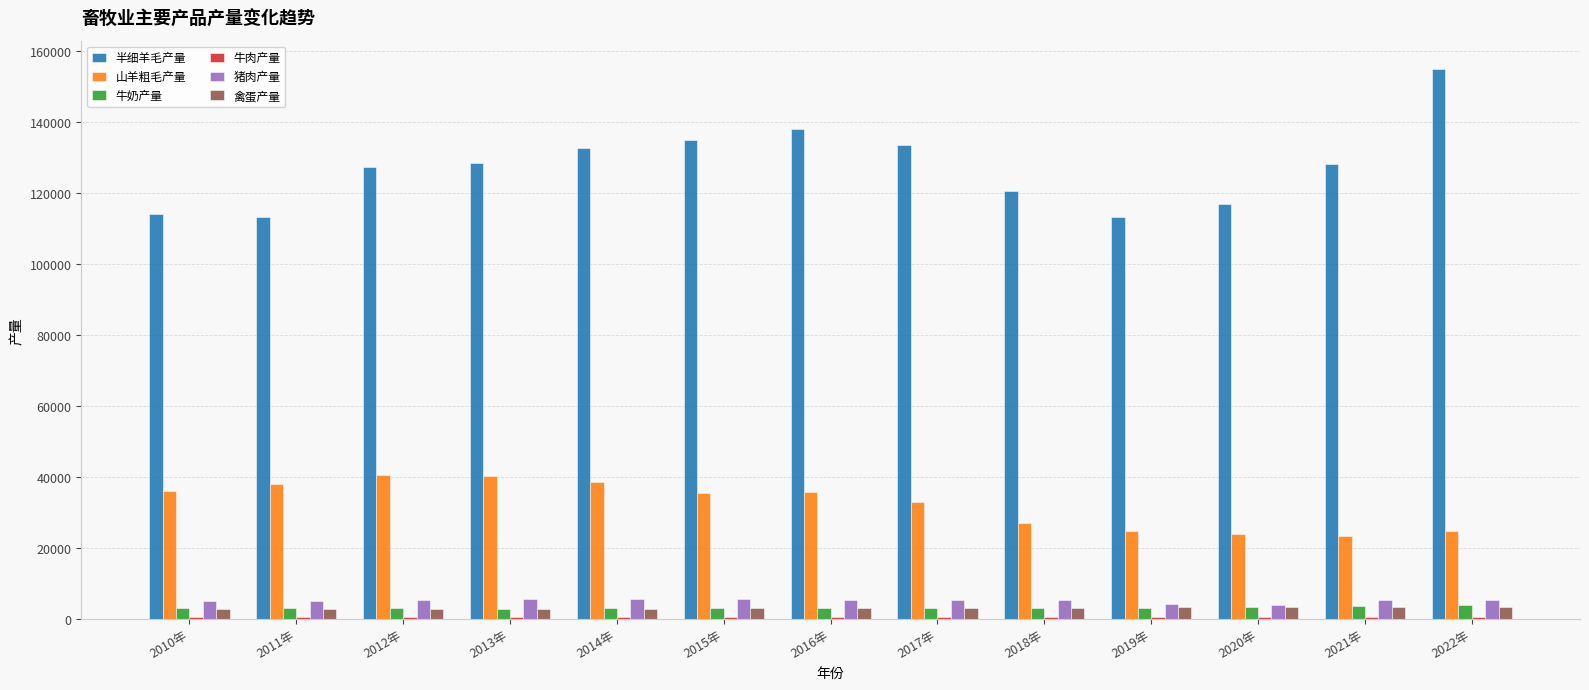

What is the label of the 11th bar from the left?

2020年